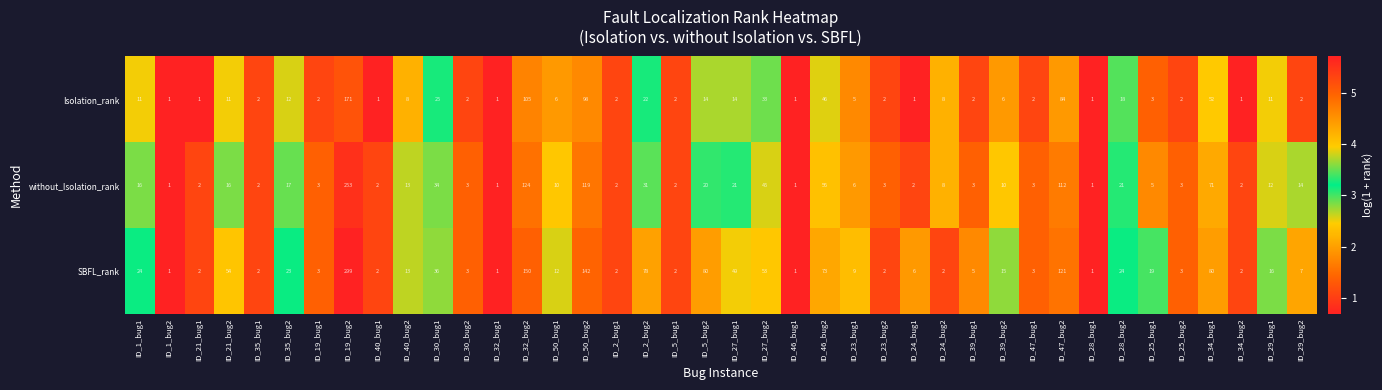

Is the value of Isolation_rank at ID_32_bug2 greater than the value of SBFL_rank at ID_2_bug2?

Yes